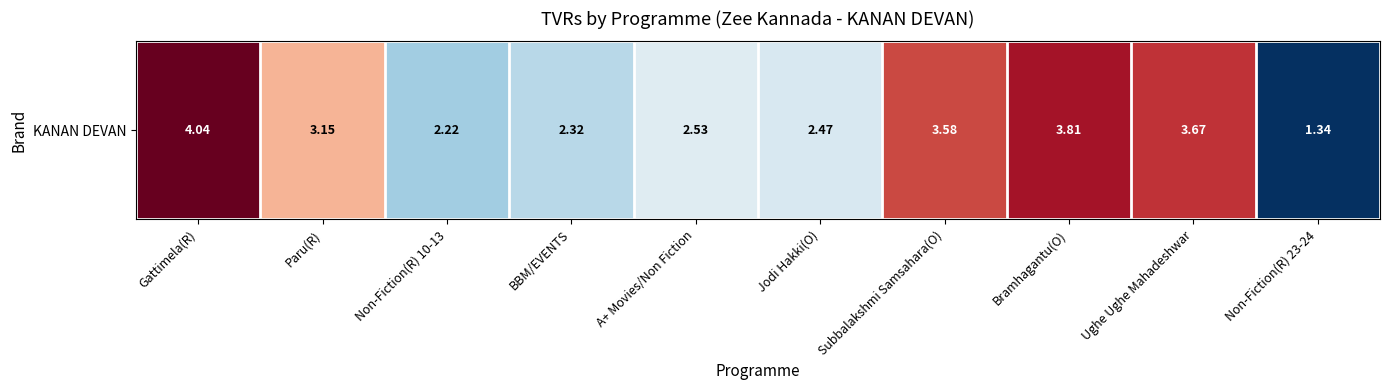

What is the minimum value shown in the chart?

1.3